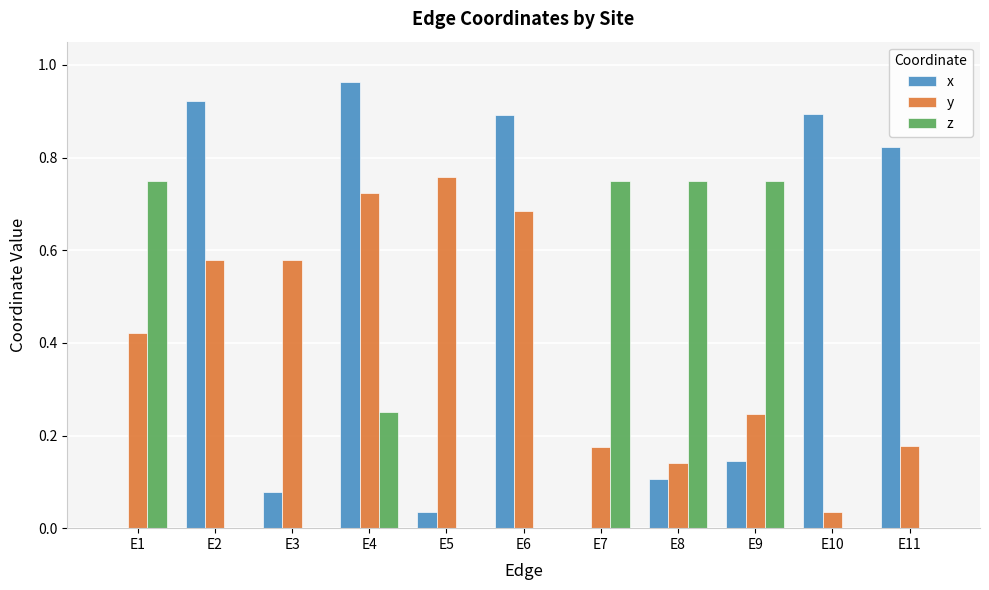

At which category does the chart reach its peak across all series?

E4